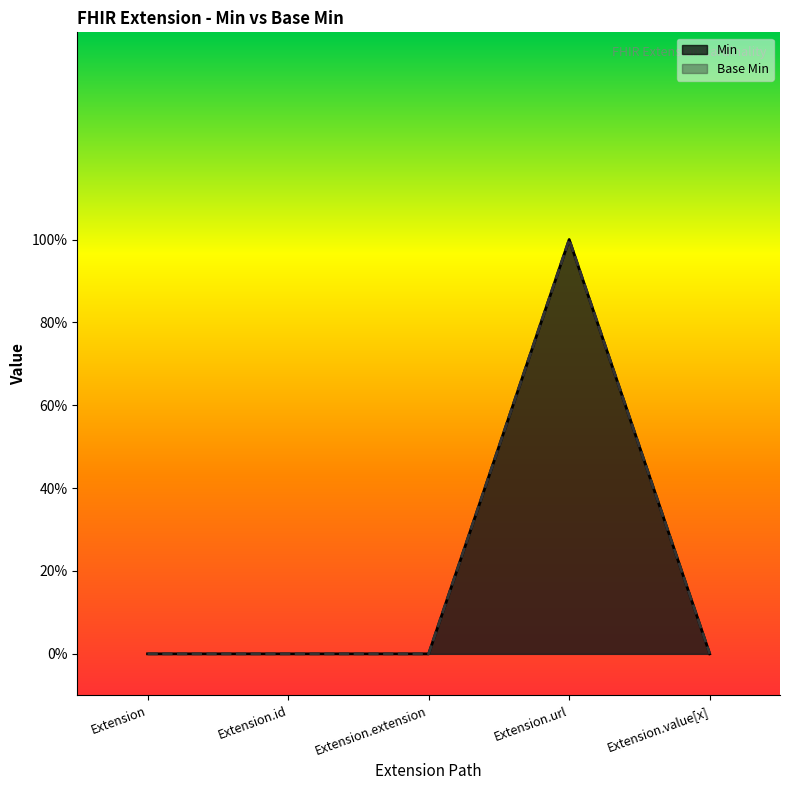

How many lines are shown in the chart?

2